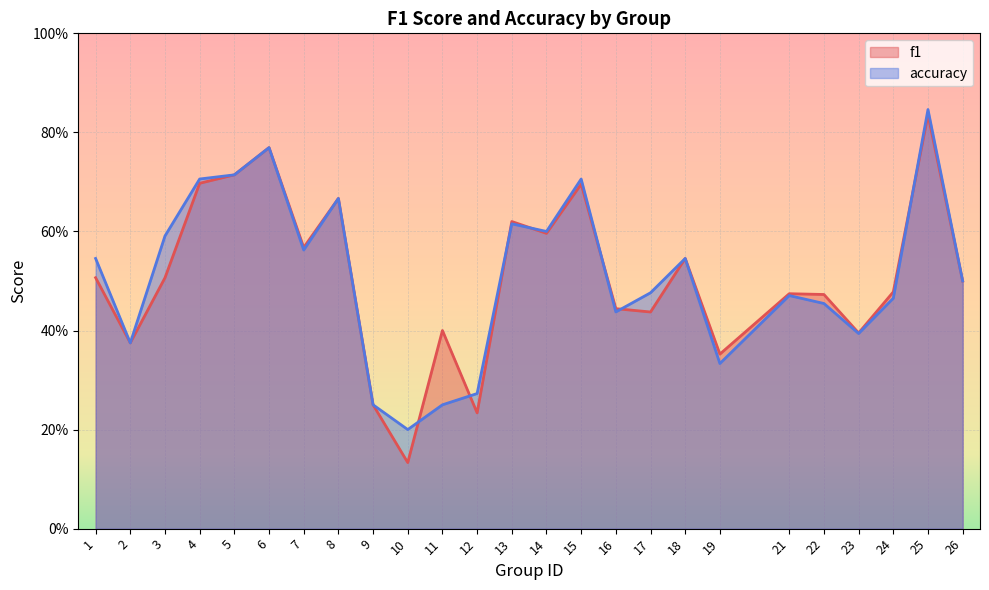

True or false: accuracy has a value of 0.6 at 14.

True